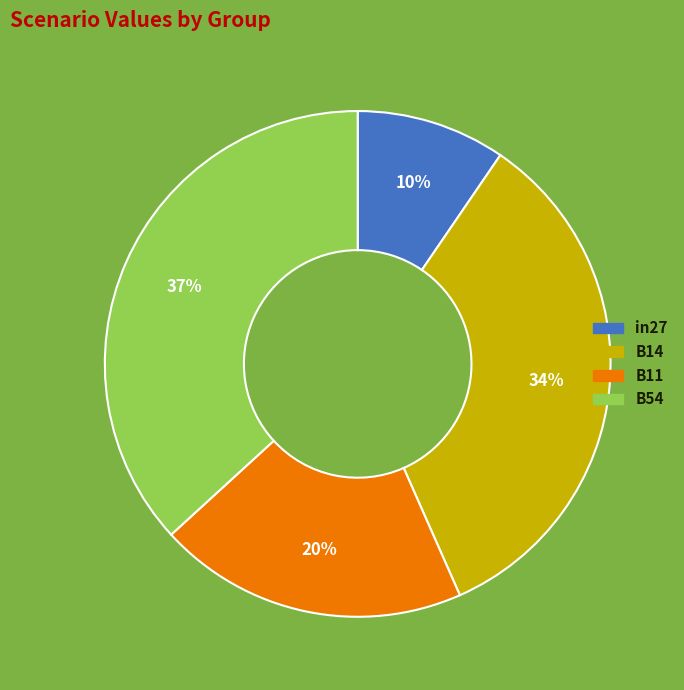

To the nearest percent, what is the difference between the largest and smallest slice percentages?

27%